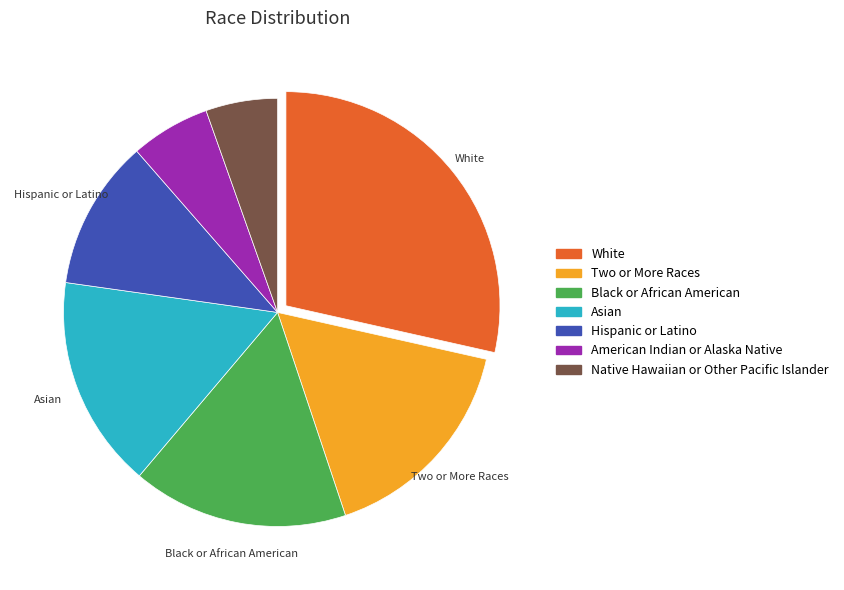

Is it true that Two or More Races is 23% of the pie?

False